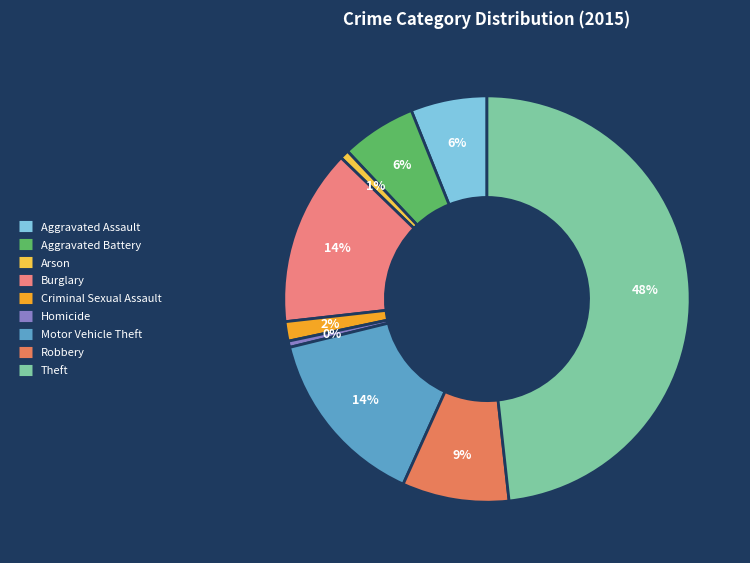

What is the total percentage of Motor Vehicle Theft and Criminal Sexual Assault?

16.0%